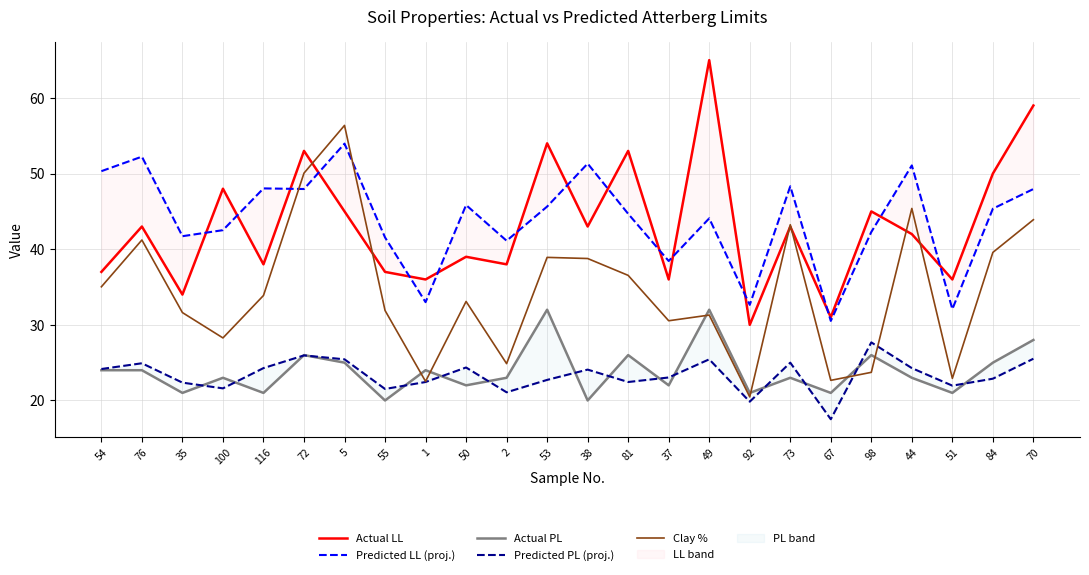

True or false: Actual LL and Actual PL intersect in this chart.

False